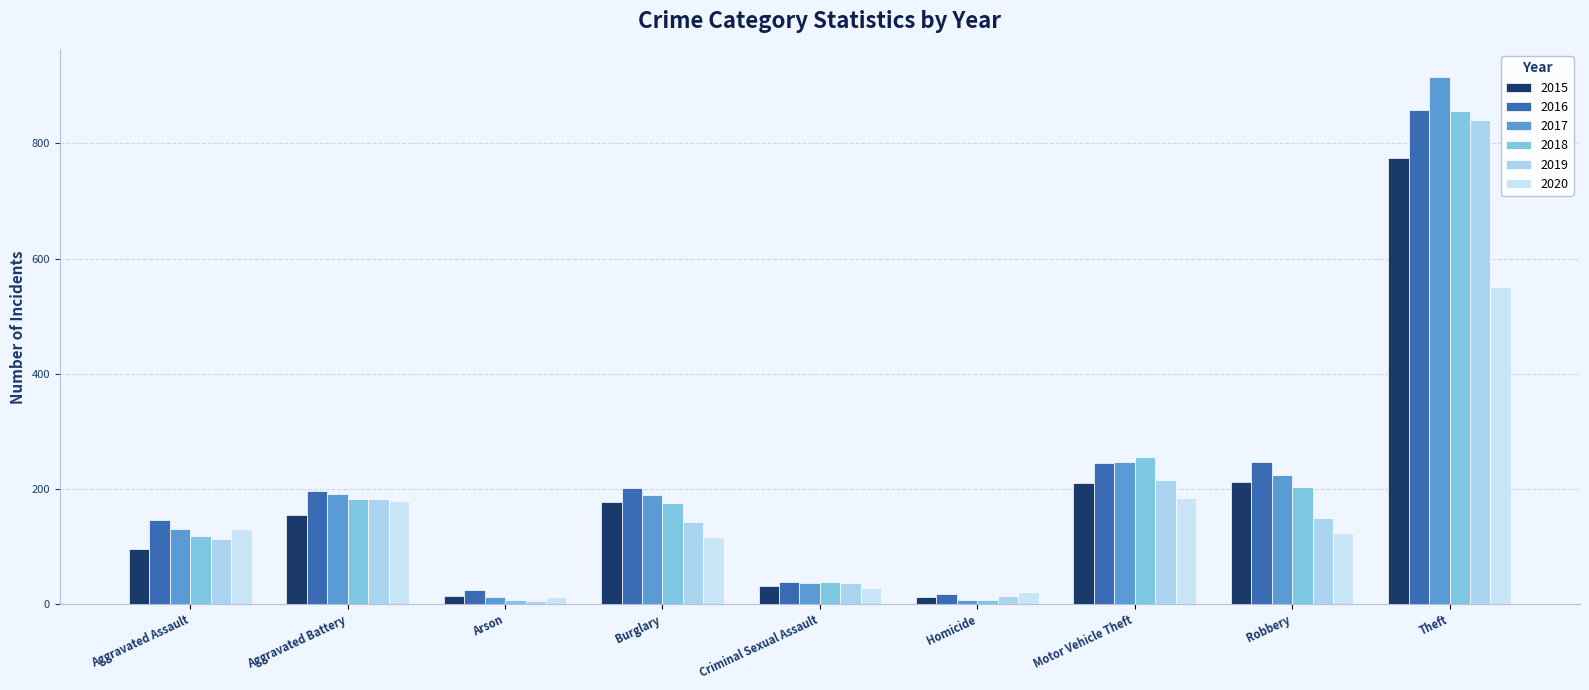

What is the value of the 2016 bar at the 4th from the left?

201